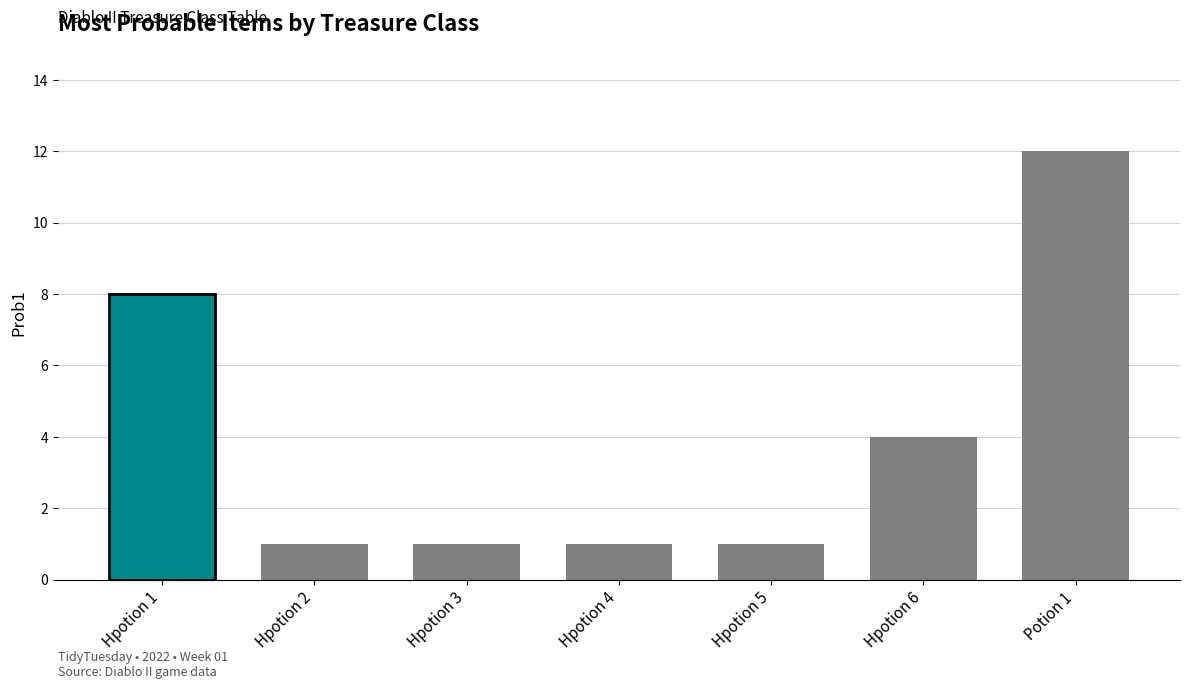

Rank the categories by value from highest to lowest.

Potion 1, Hpotion 1, Hpotion 6, Hpotion 2, Hpotion 3, Hpotion 4, Hpotion 5